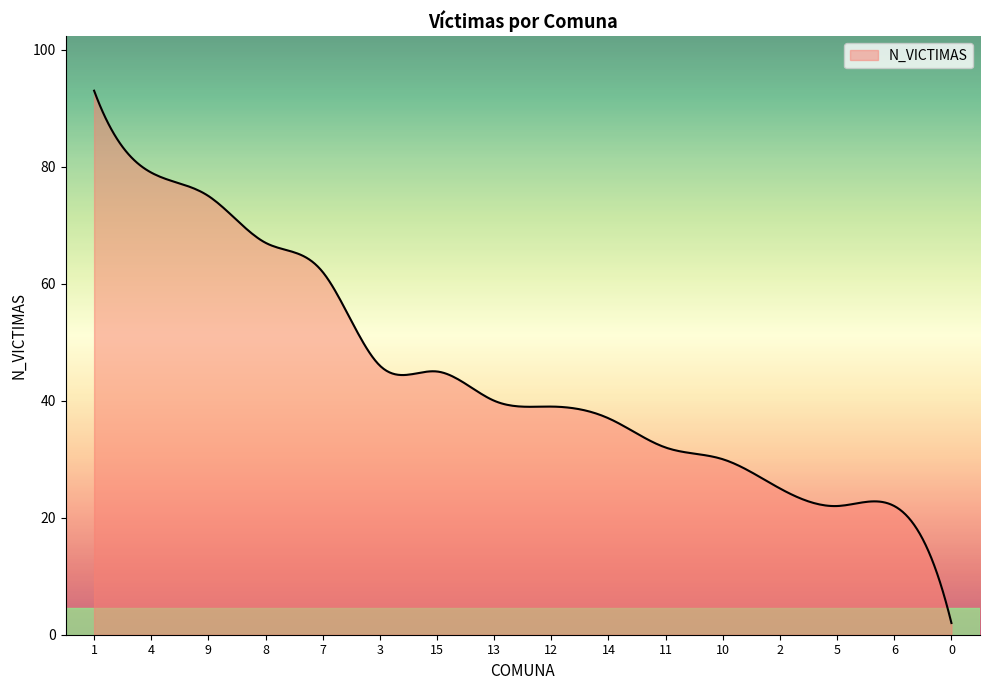

How many lines are shown in the chart?

1